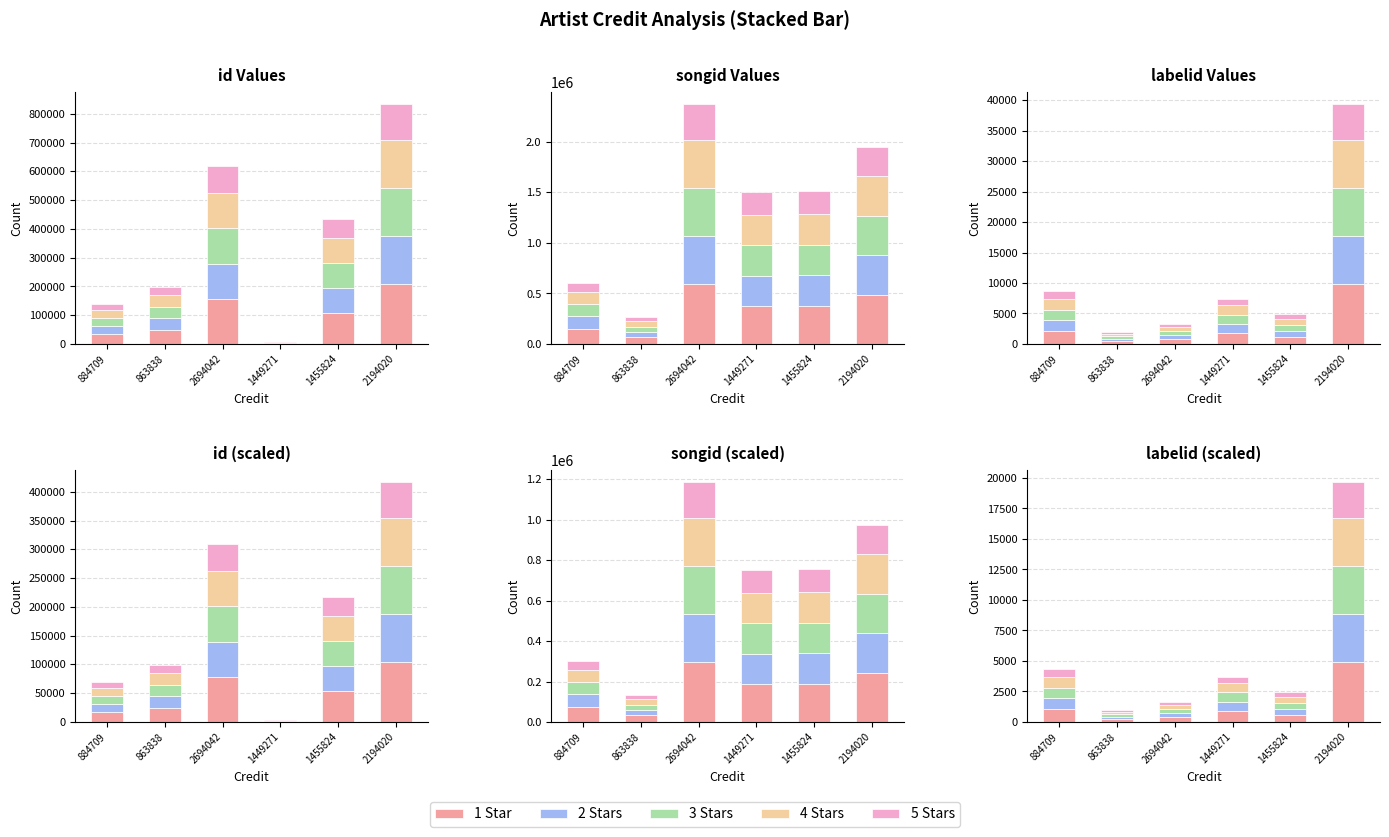

How many data points does each series have?

6